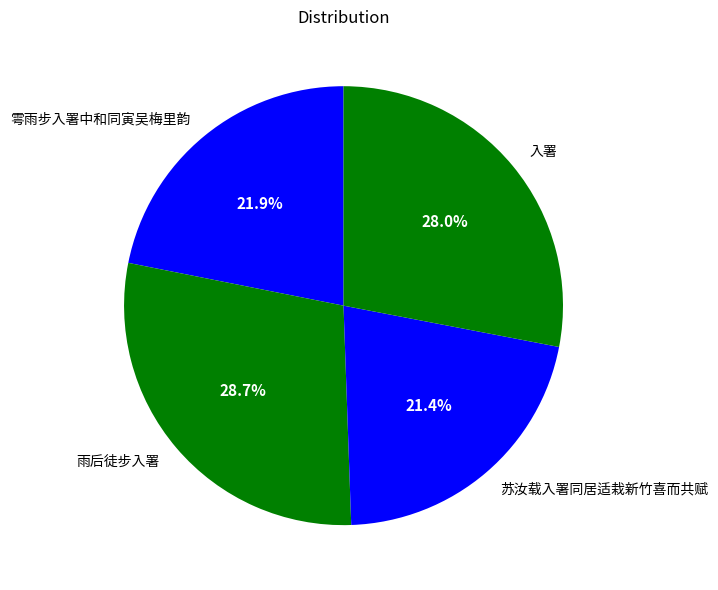

What is the largest slice in the pie chart?

雨后徒步入署